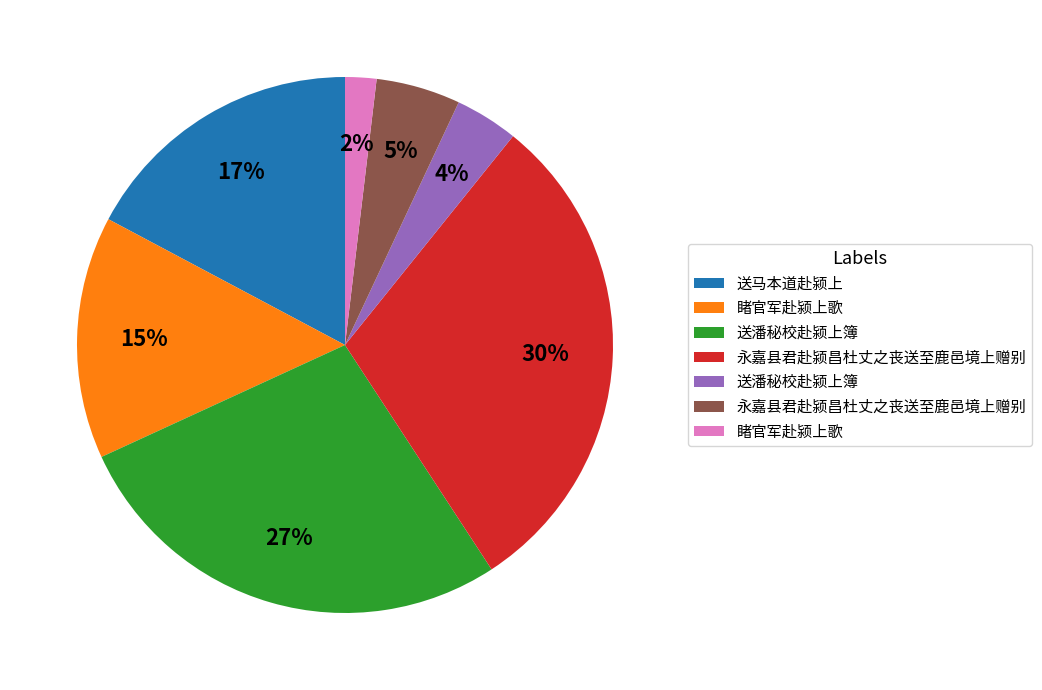

Does any single category account for the majority?

No